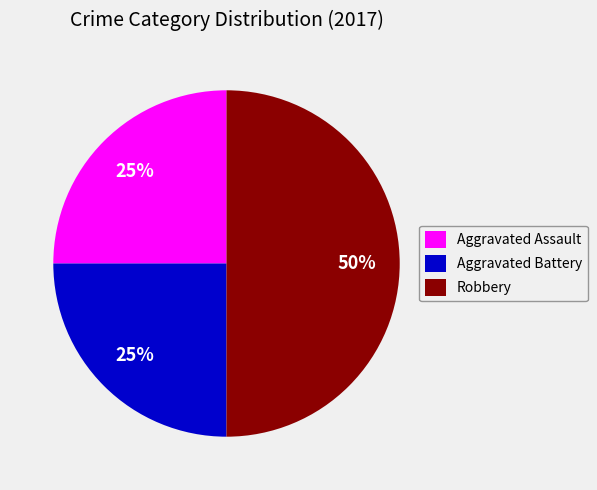

To the nearest percent, what is the combined percentage of Aggravated Battery and Aggravated Assault?

50%